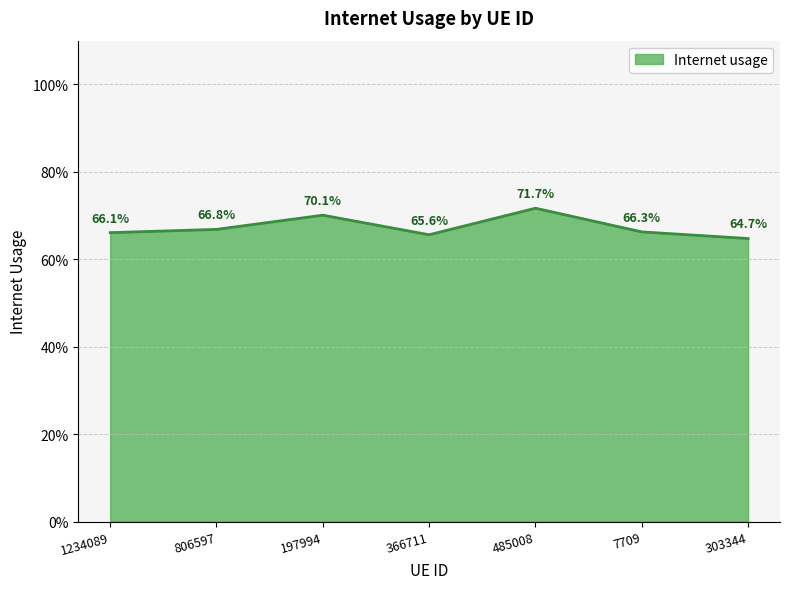

List the labels in order of value, largest first.

485008, 197994, 806597, 7709, 1234089, 366711, 303344